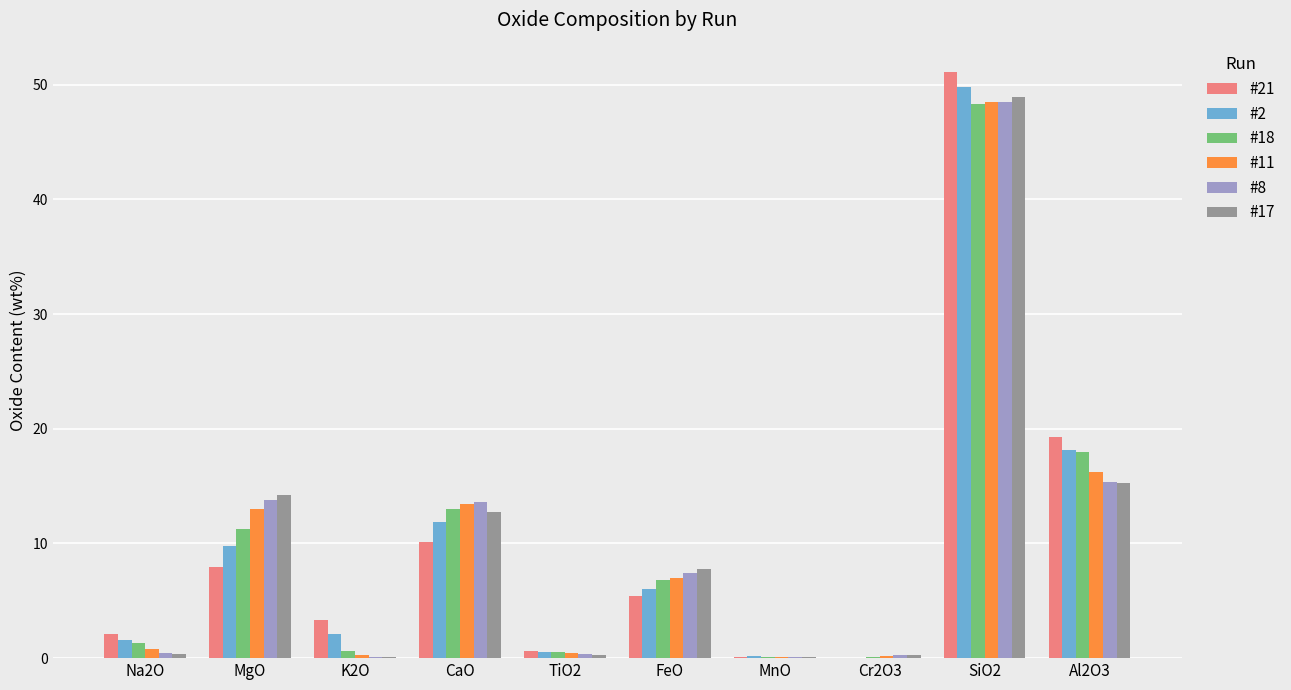

What is the total value across all series at CaO?

74.8